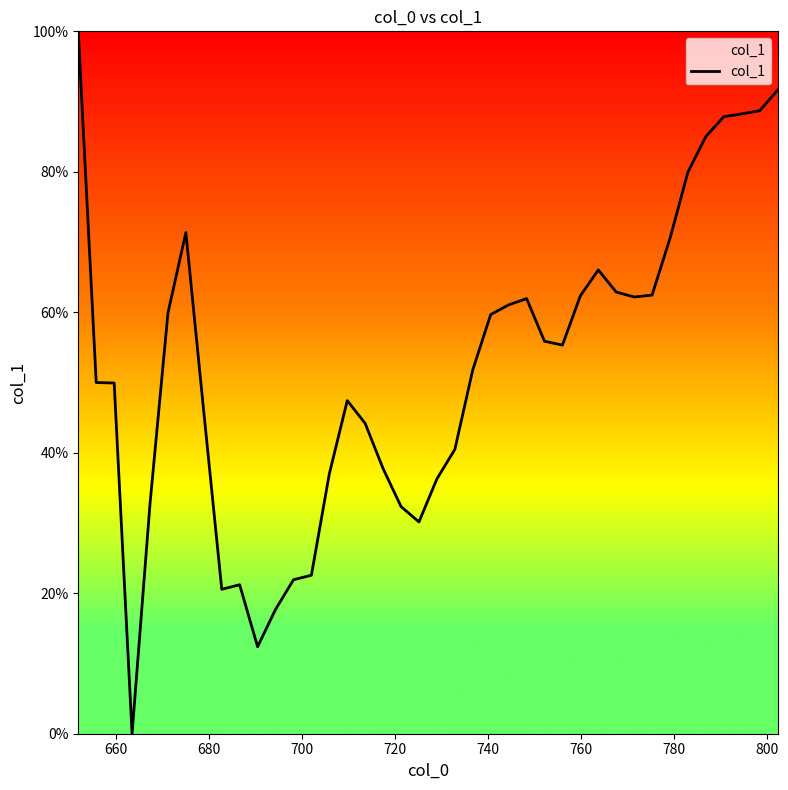

What is the maximum value shown in the chart?

100.0